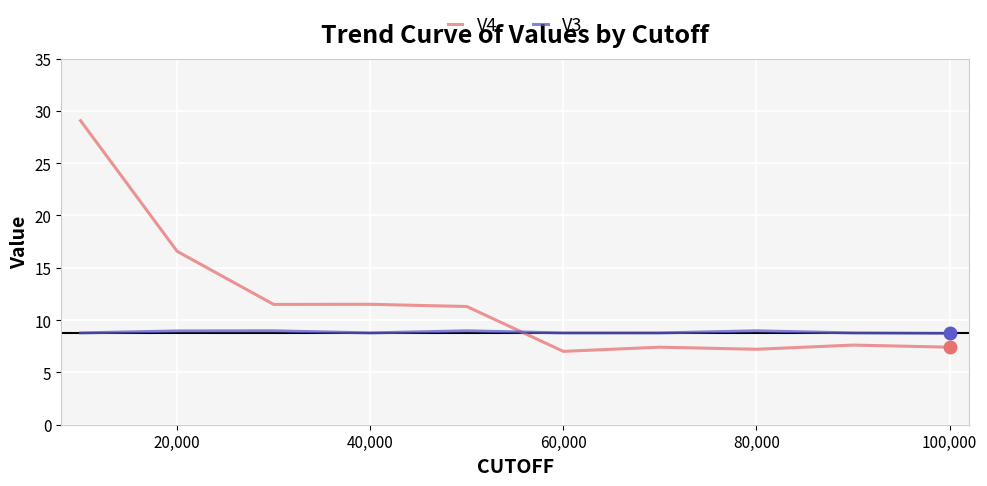

Rank the series by their average value, from lowest to highest.

V3, V4